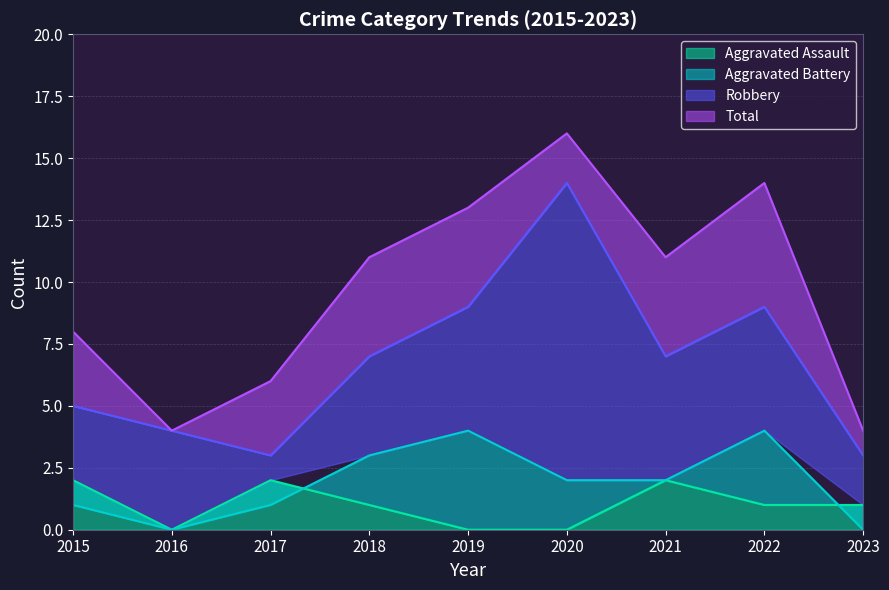

What is the sum of all Total values?

87